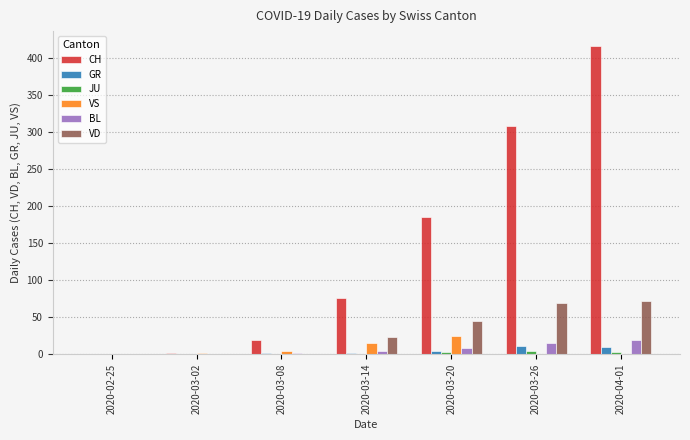

Which series changed the most between 2020-03-20 and 2020-03-26?

CH